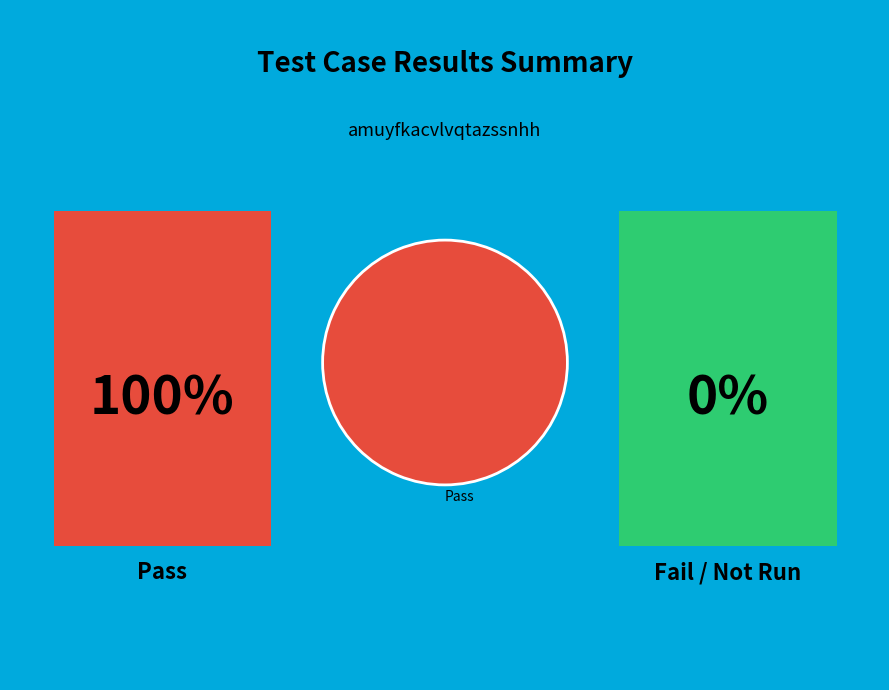

Is it true that Pass is 100% of the pie?

True